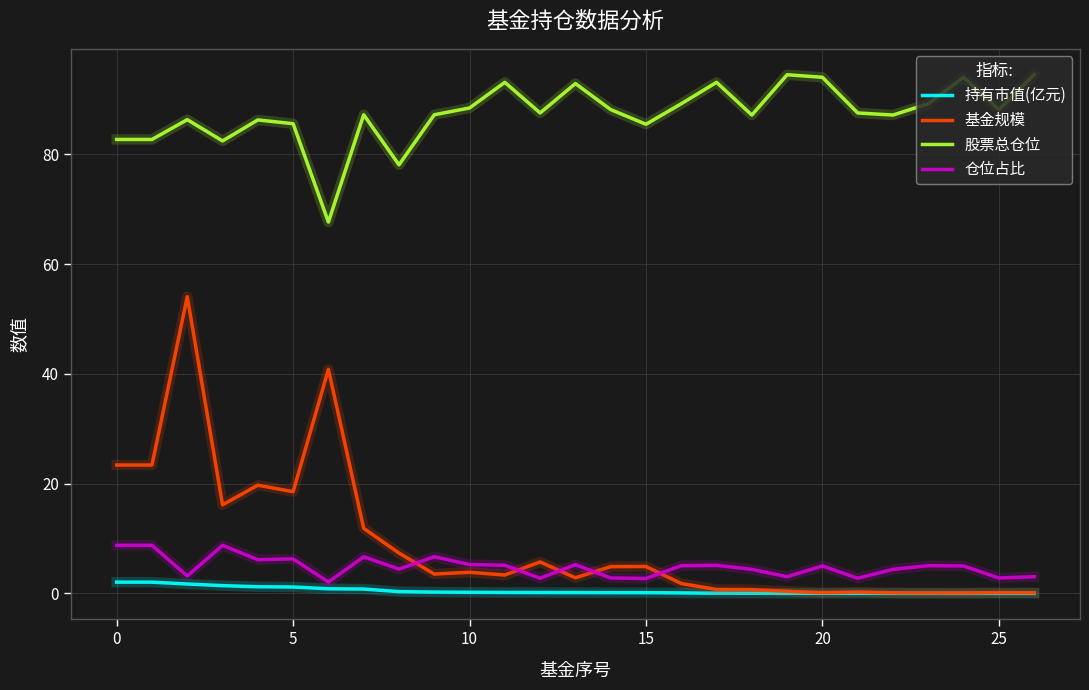

Does the chart have visible grid lines?

Yes